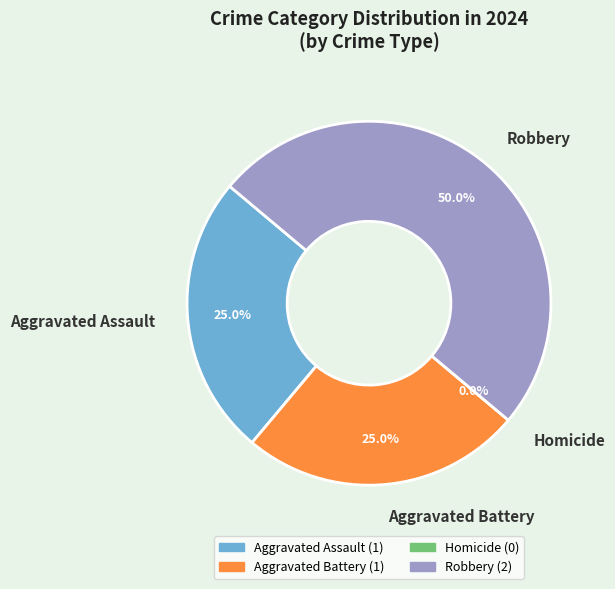

To the nearest percent, what is the average slice percentage?

25%